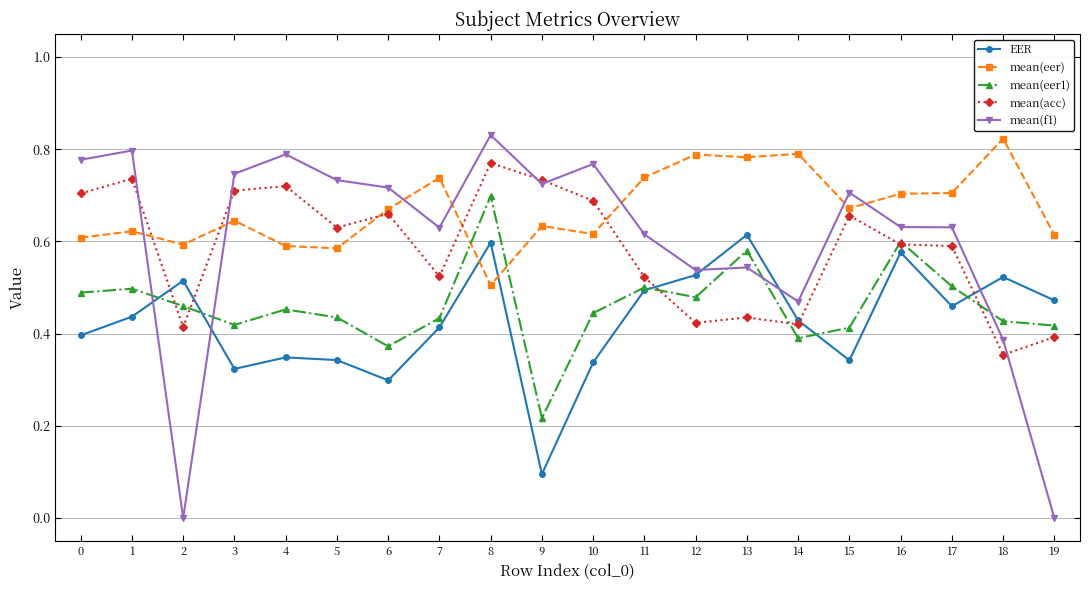

Which series has the largest range (max minus min)?

mean(f1)